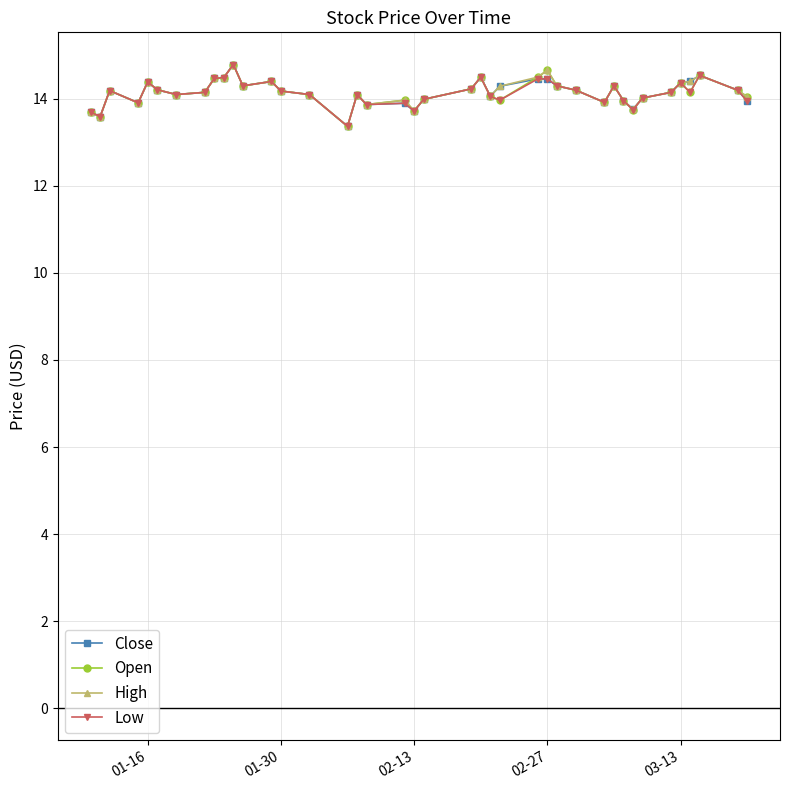

How many series are shown in this chart?

4